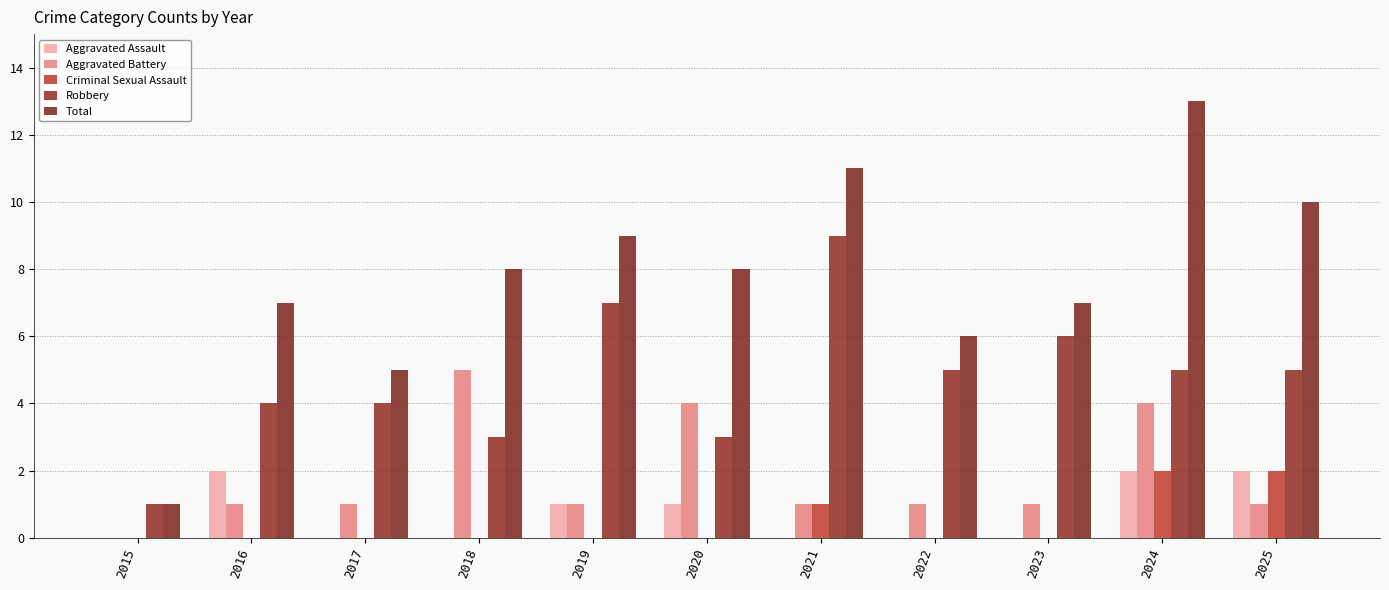

Is the value of Robbery at 2024 greater than the value of Criminal Sexual Assault at 2024?

Yes